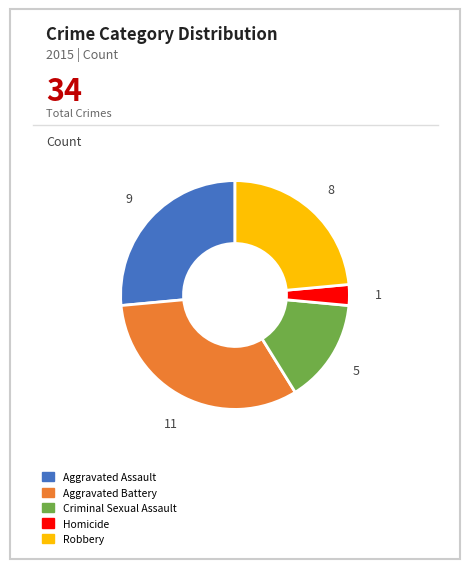

What is the ratio of the value at Robbery to the value at Aggravated Assault?

0.9